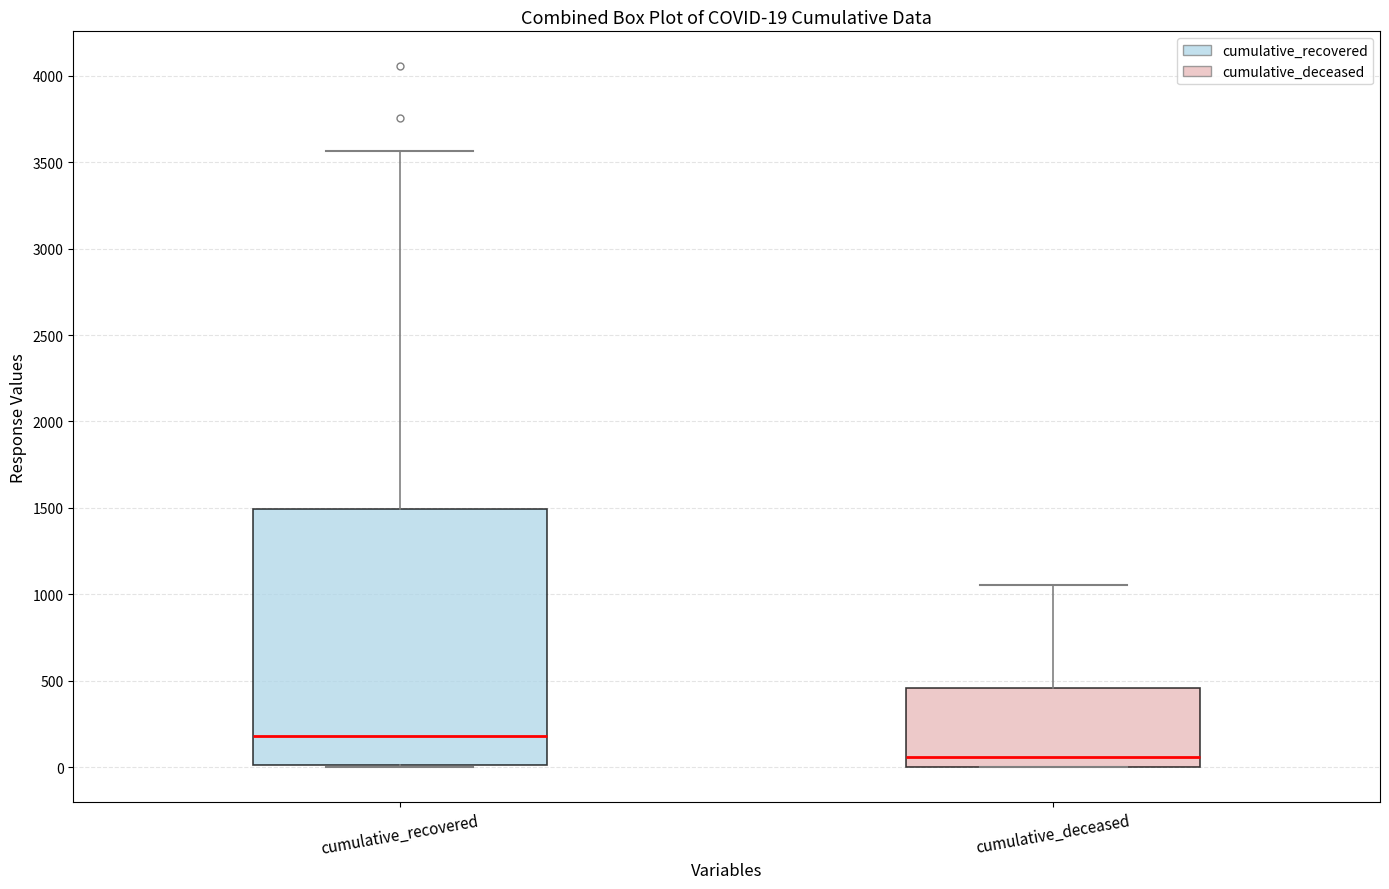

Which box's median line is the lowest?

cumulative_deceased